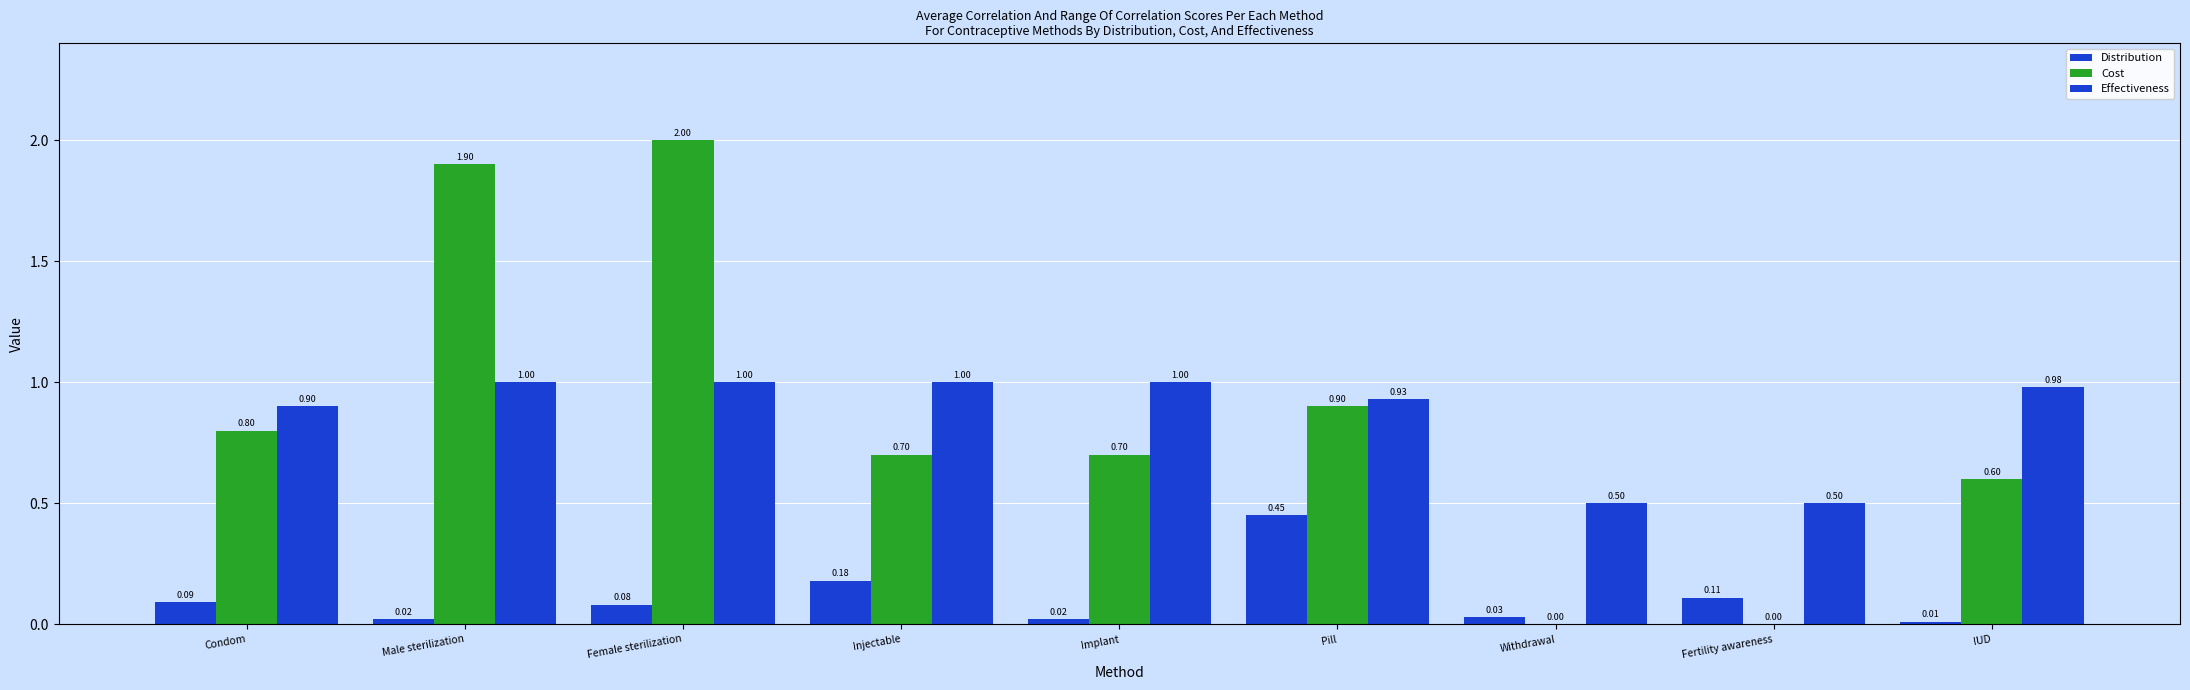

At which label is Cost closest to 1?

Pill